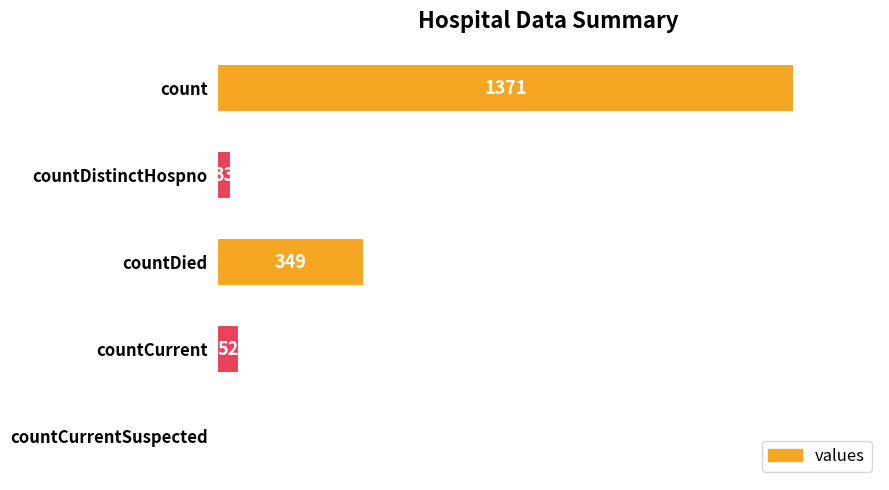

Between countCurrentSuspected and countDied, which is larger?

countDied